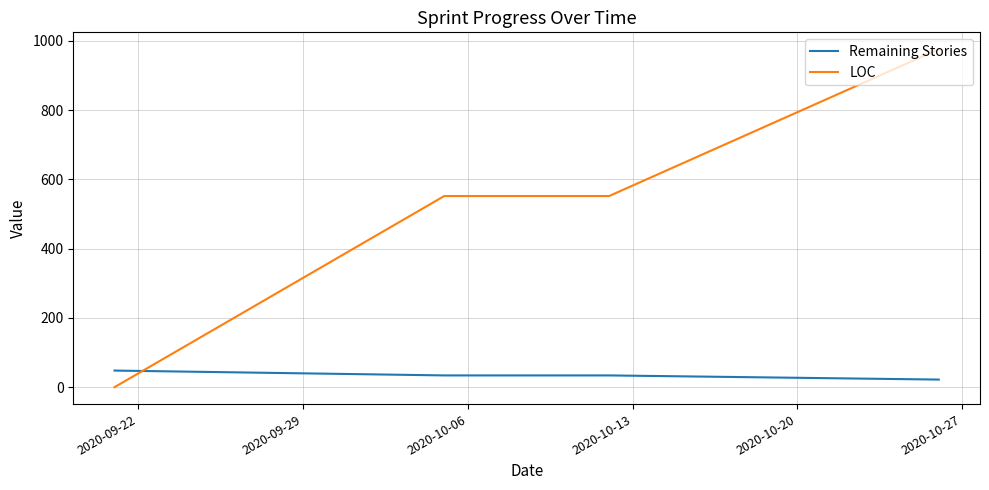

Which series ends up on top after the final intersection of LOC and Remaining Stories?

LOC